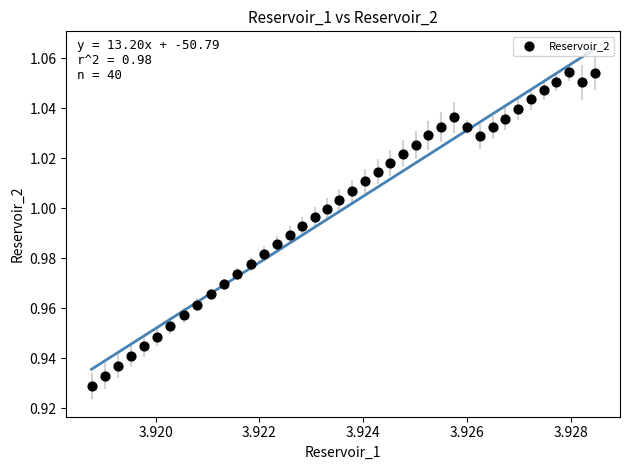

Count the number of points in this scatter plot.

40